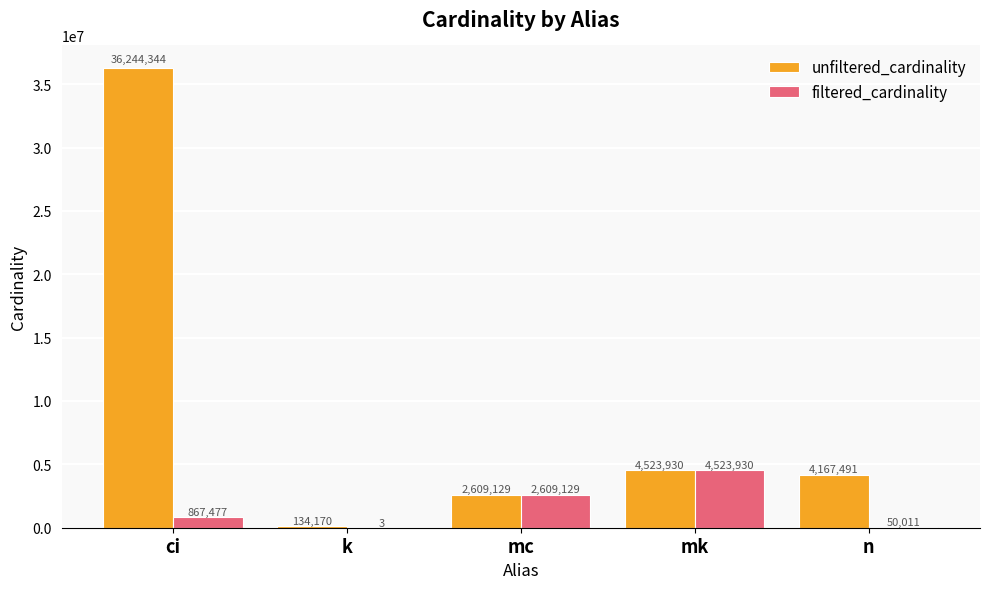

True or false: unfiltered_cardinality has a value of 134170 at k.

True